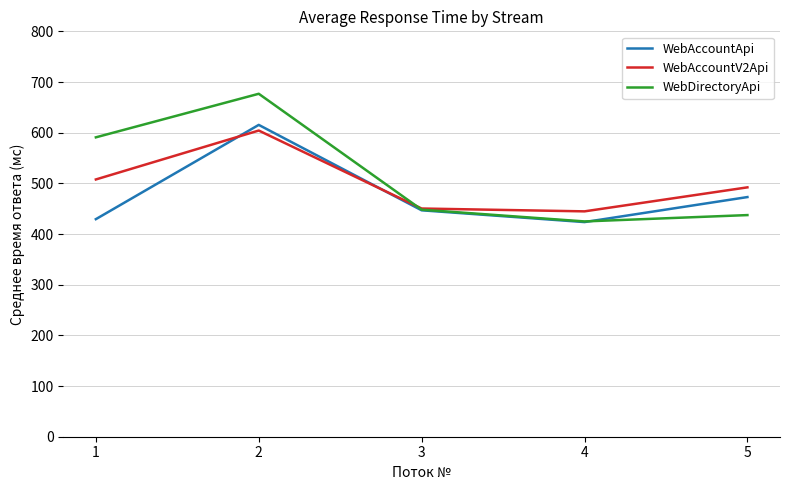

True or false: WebAccountApi has more than 0 interior local peaks.

True